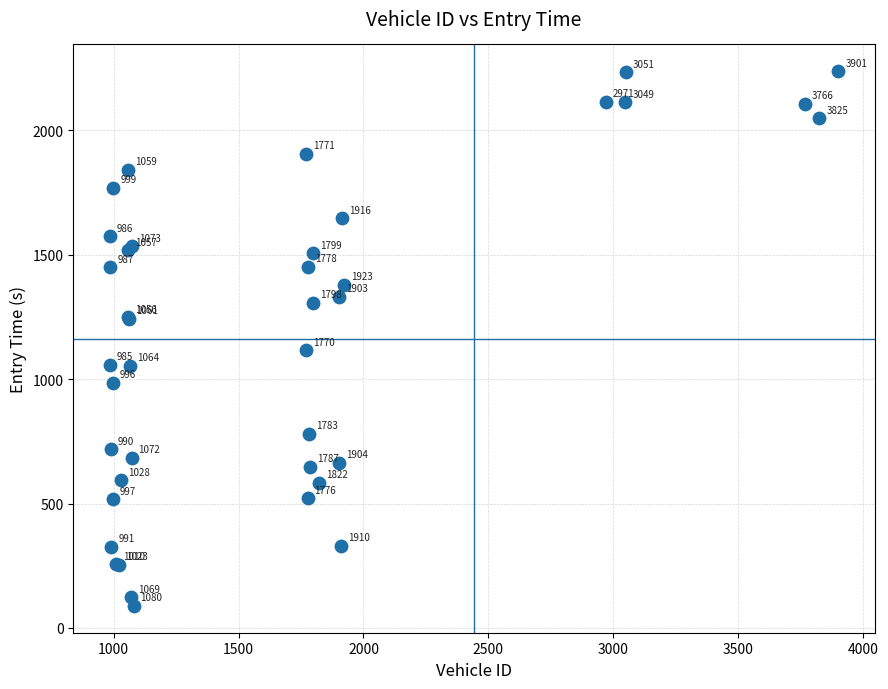

What Y value in the scatter plot is closest to 1162?

1115.7